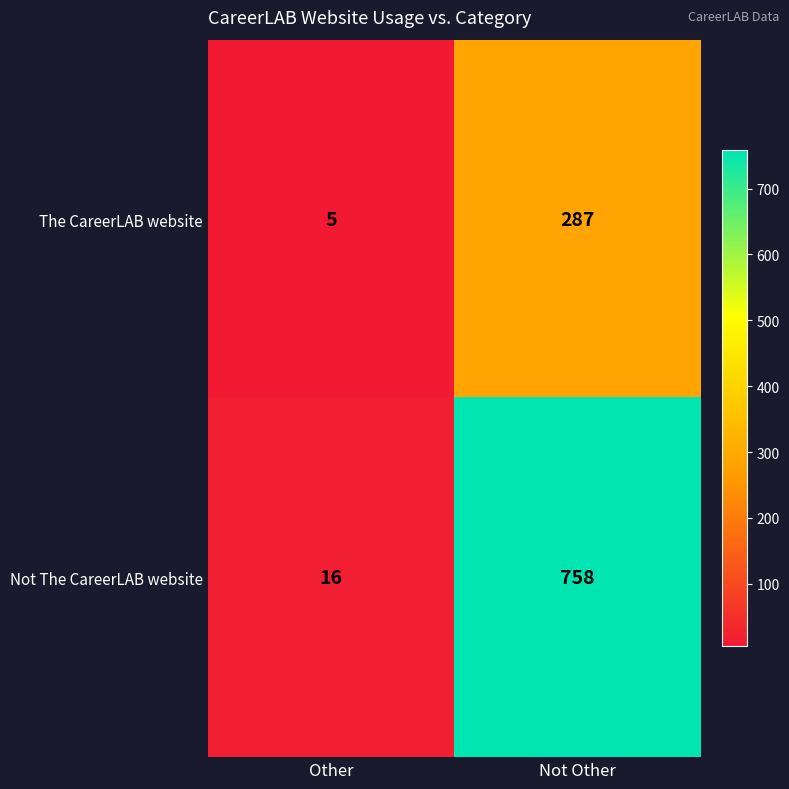

What is the minimum value shown in the chart?

5